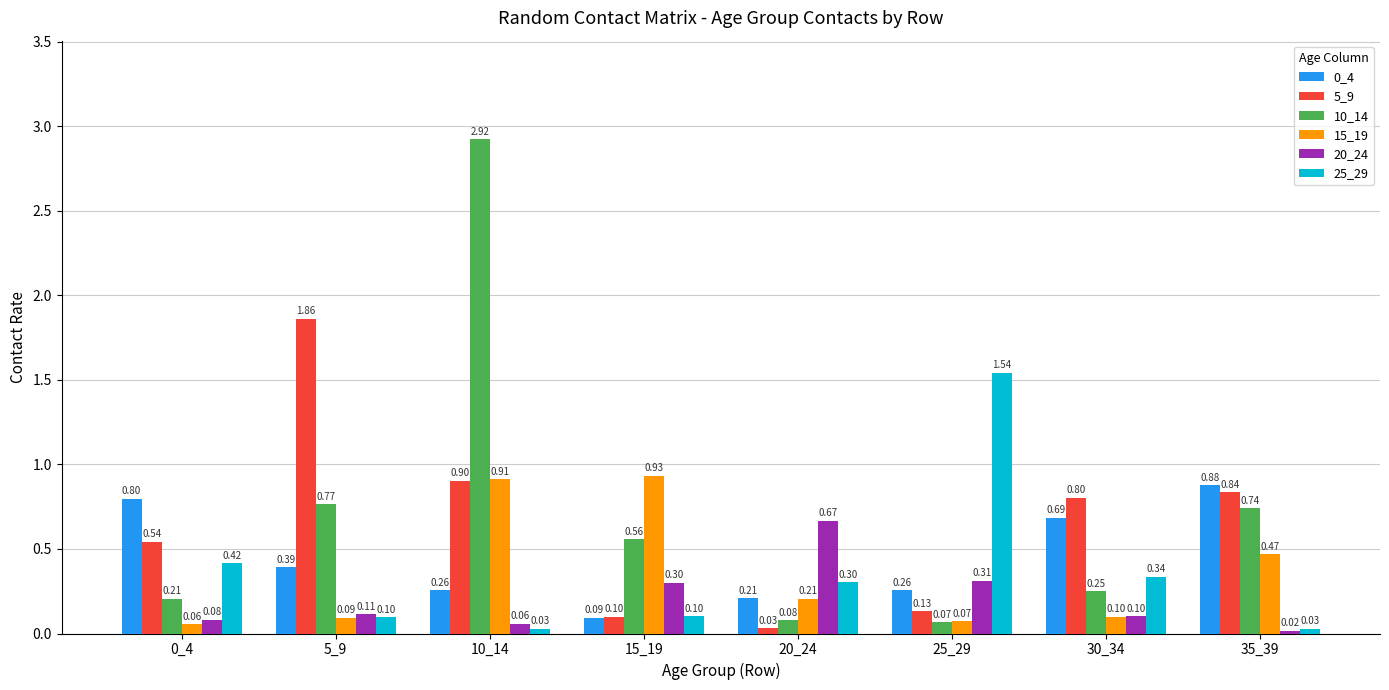

Where is 0_4 nearest to the value 0?

15_19